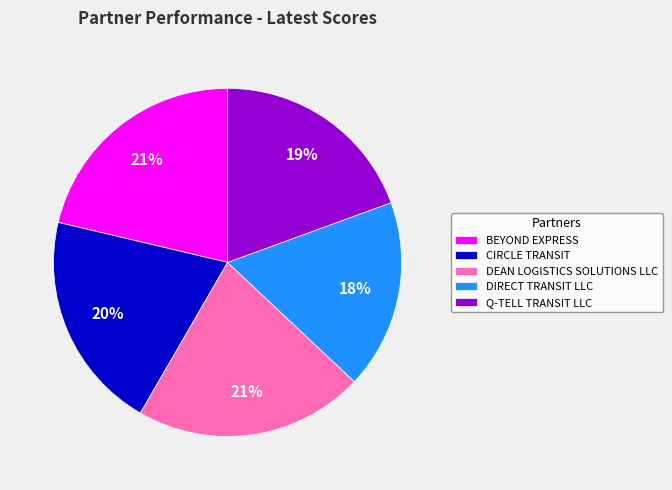

Which category has the smallest portion of the pie?

DIRECT TRANSIT LLC